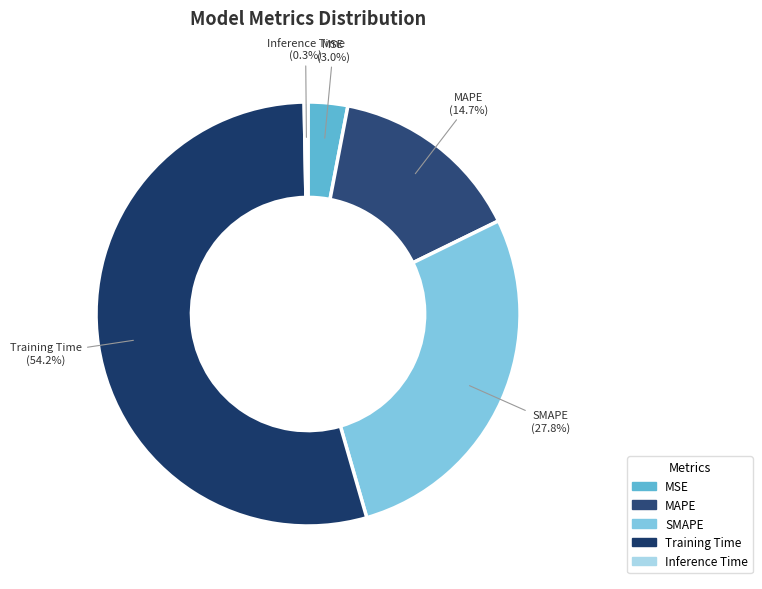

The Inference Time slice represents 0% of the pie. True or false?

True